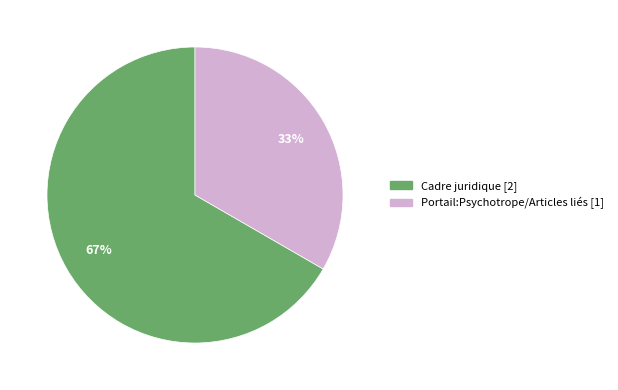

Is it true that Cadre juridique is 73% of the pie?

False